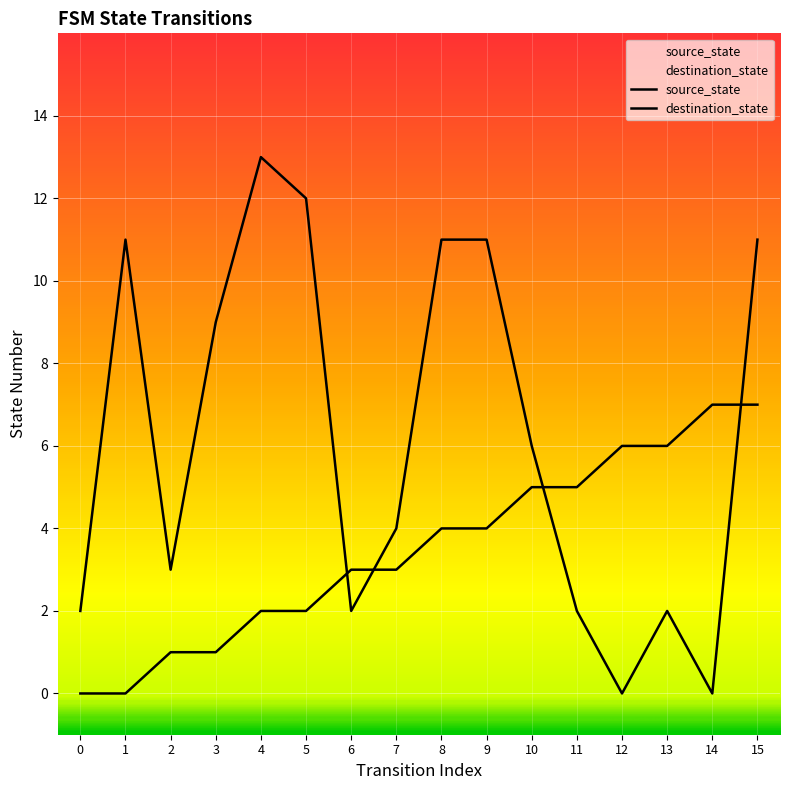

Does the chart display data point markers on the line(s)?

No